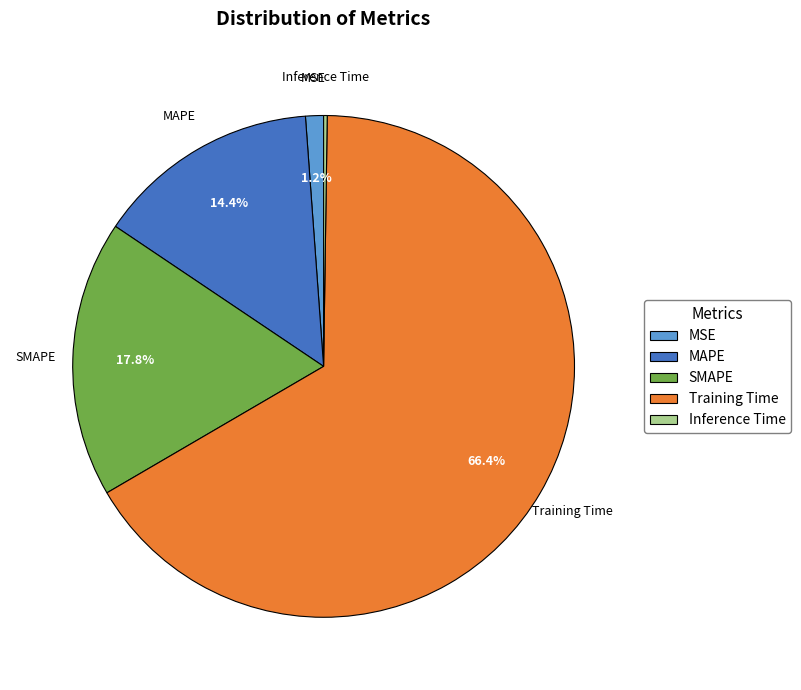

Is it true that MAPE is 14% of the pie?

True